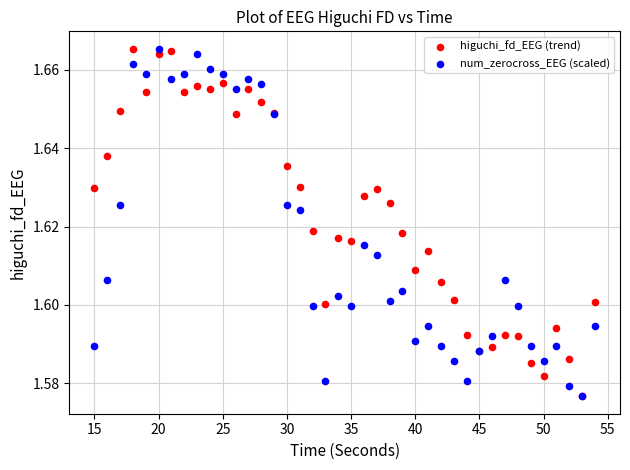

What are all the series names shown in the legend?

higuchi_fd_EEG (trend), num_zerocross_EEG (scaled)